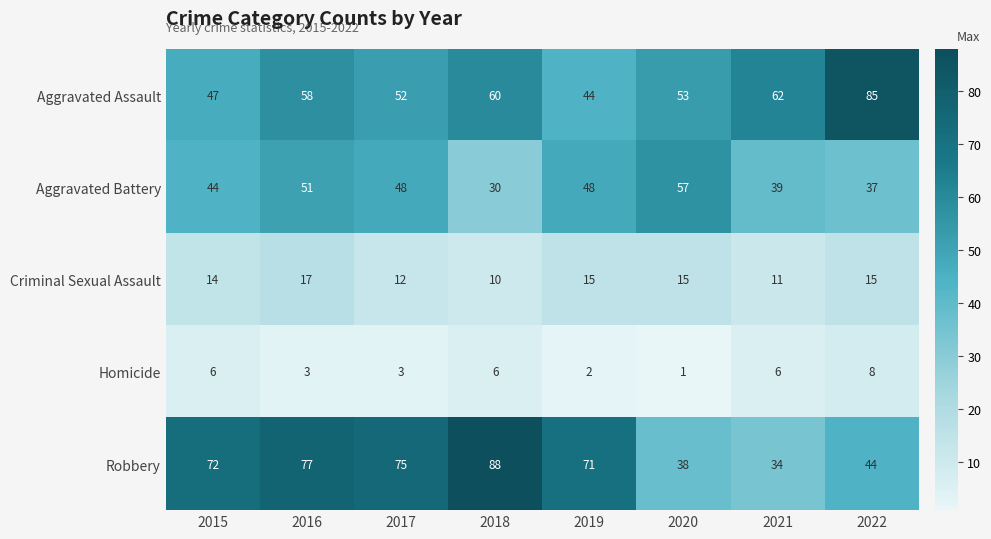

What is the total value across all series at 2019?

180